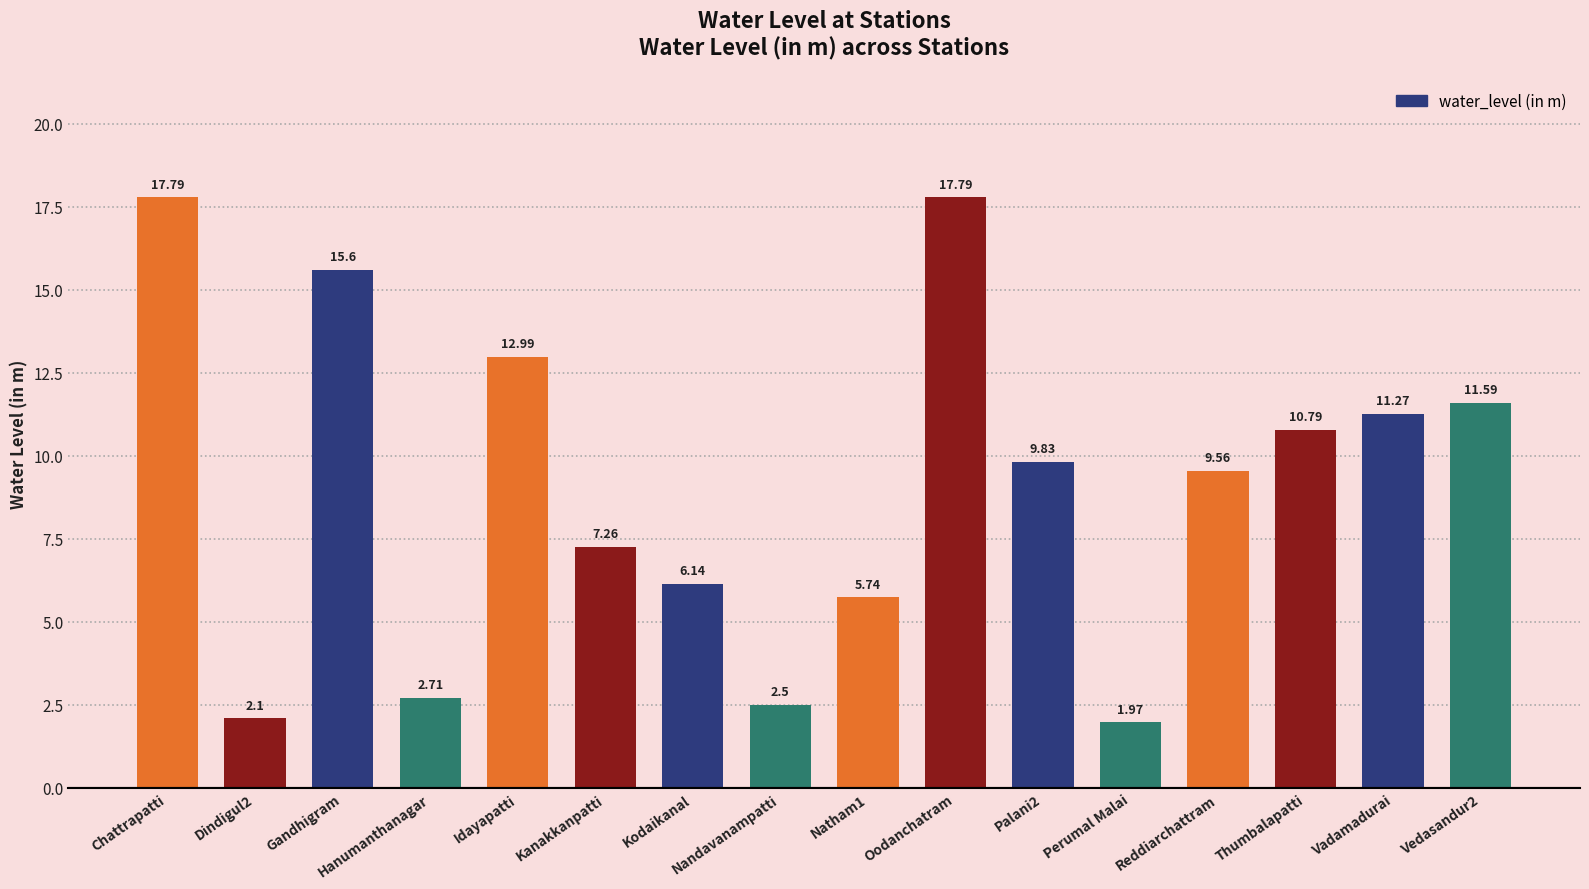

What is the ratio of the value at Palani2 to the value at Vadamadurai?

0.9